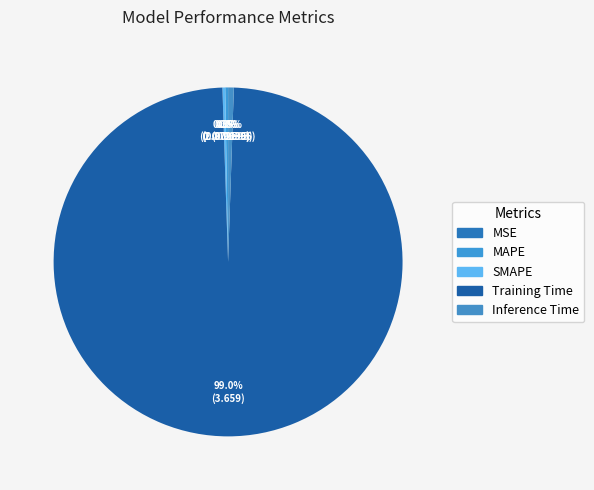

What is the smallest slice in the pie chart?

MSE